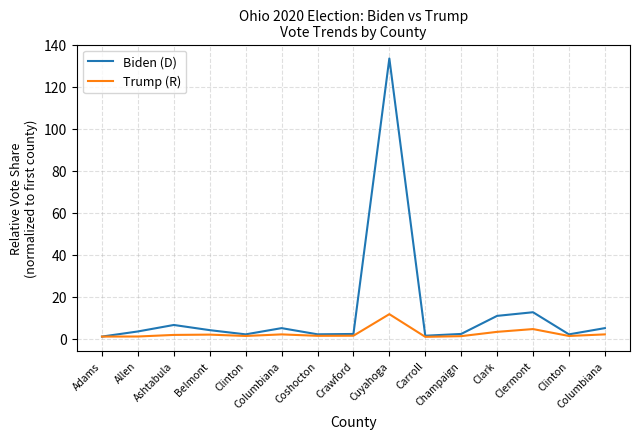

Count the number of data series in this chart.

2